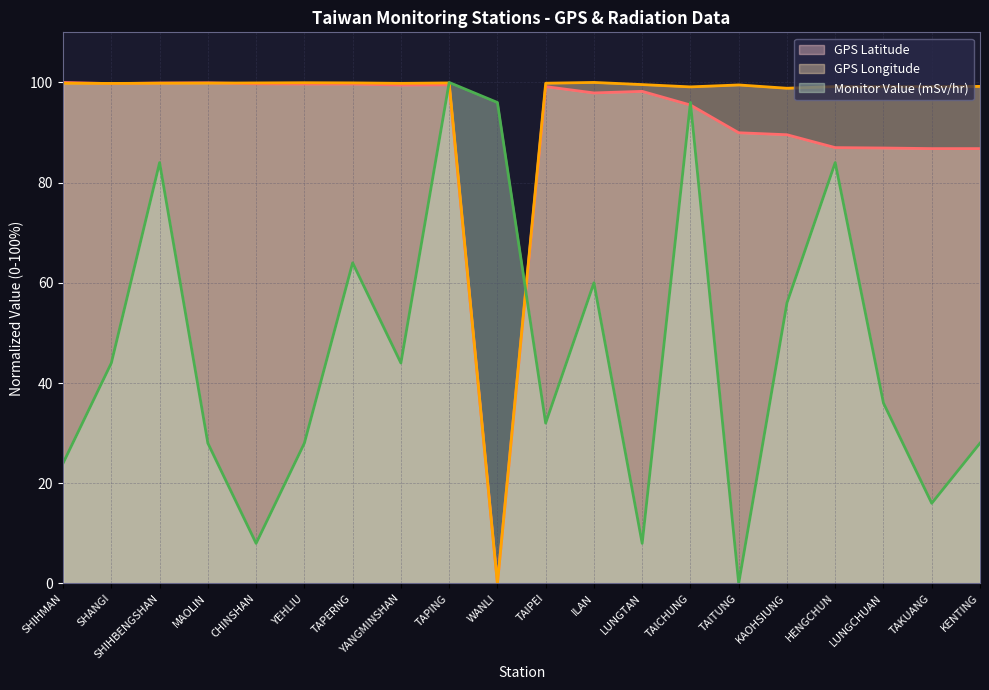

What is the average value of the GPS Longitude (line) series?

94.6